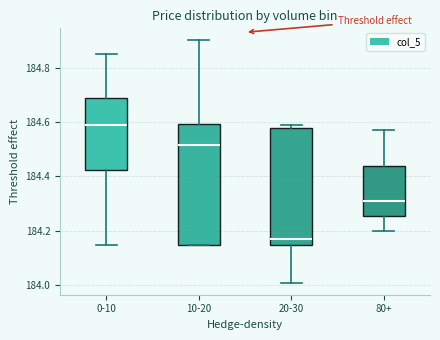

Reading left to right, transcribe this box plot: for each box, give where its median line is, the range the box spans, and where its two whiskers end, as read against the y-axis. The values are not printed on the chart, so give them approximately, as read against the axis.

0-10: median 184.60, box 184.42 to 184.68, whiskers 184.16 to 184.86
10-20: median 184.52, box 184.16 to 184.60, whiskers 184.16 to 184.90
20-30: median 184.18, box 184.16 to 184.58, whiskers 184.02 to 184.60
80+: median 184.32, box 184.26 to 184.44, whiskers 184.20 to 184.58